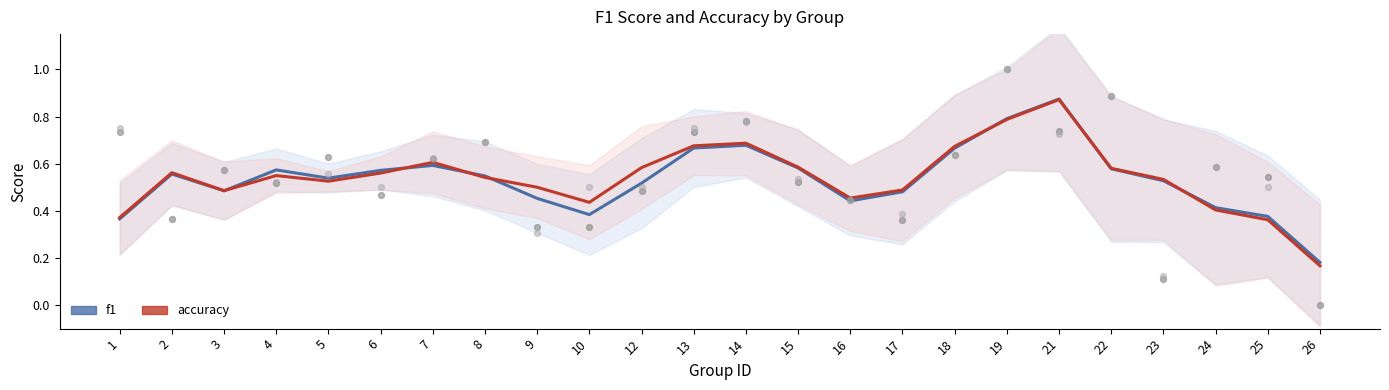

Is the value of f1 at 17 greater than the value of accuracy at 6?

No